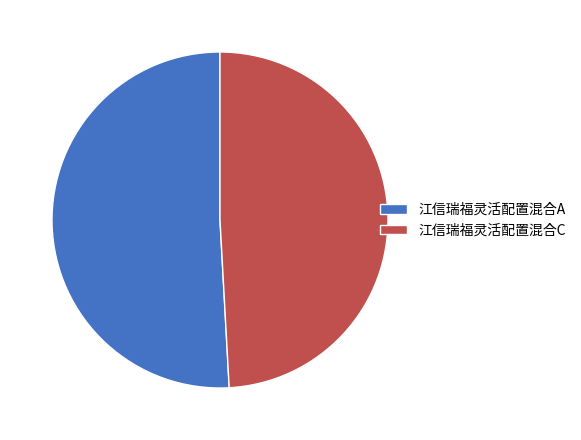

How many slices are in this pie chart?

2